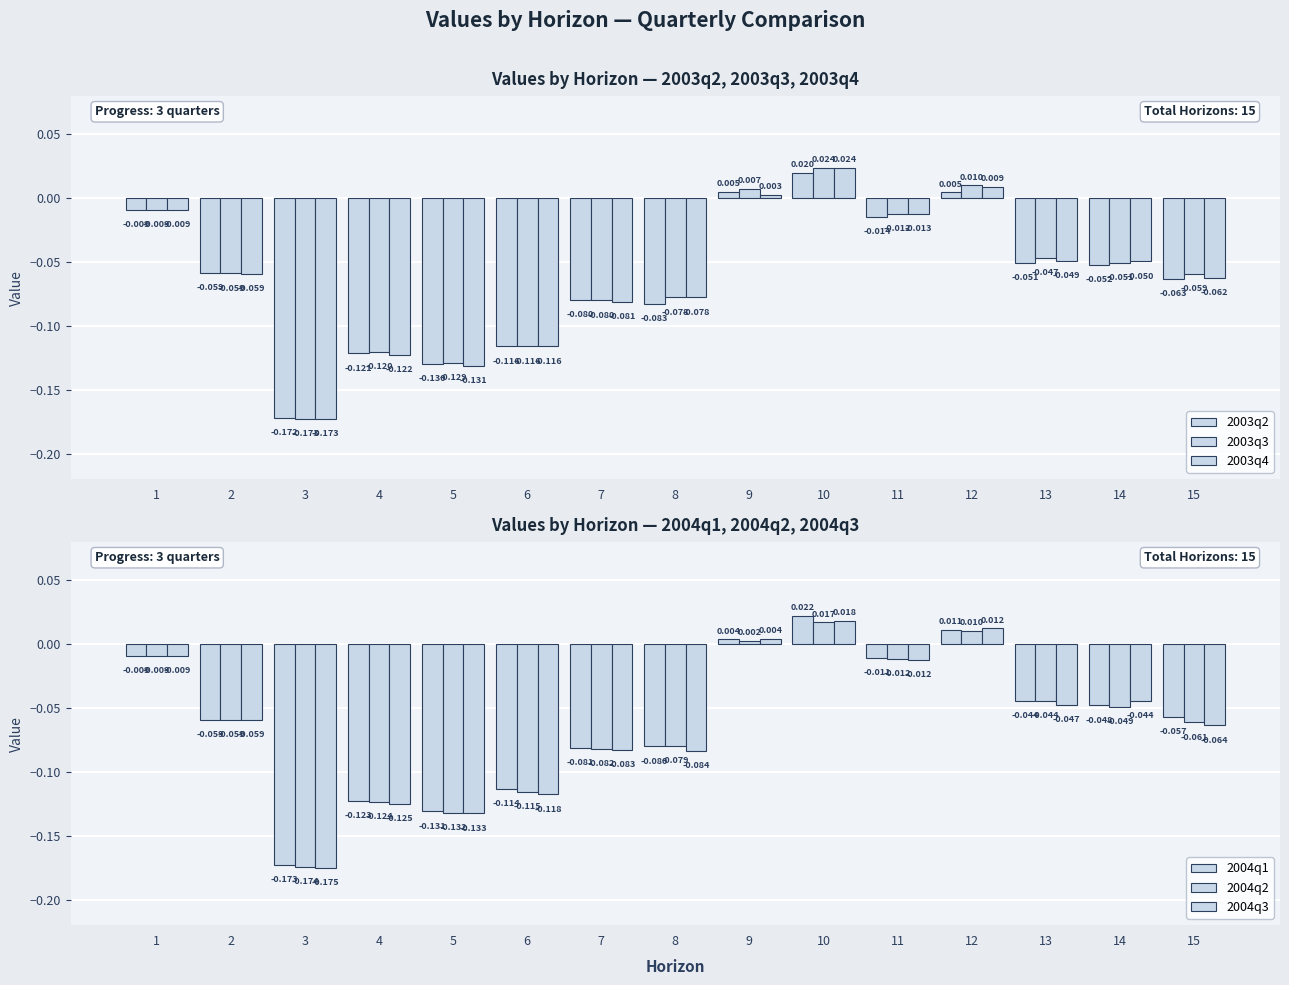

Reading right to left, what are all the values shown in this chart?

2003q2: 15=-0.1	14=-0.1	13=-0.1	12=0.0	11=-0.0	10=0.0	9=0.0	8=-0.1	7=-0.1	6=-0.1	5=-0.1	4=-0.1	3=-0.2	2=-0.1	1=-0.0
2003q3: 15=-0.1	14=-0.1	13=-0.0	12=0.0	11=-0.0	10=0.0	9=0.0	8=-0.1	7=-0.1	6=-0.1	5=-0.1	4=-0.1	3=-0.2	2=-0.1	1=-0.0
2003q4: 15=-0.1	14=-0.0	13=-0.0	12=0.0	11=-0.0	10=0.0	9=0.0	8=-0.1	7=-0.1	6=-0.1	5=-0.1	4=-0.1	3=-0.2	2=-0.1	1=-0.0
2004q1: 15=-0.1	14=-0.0	13=-0.0	12=0.0	11=-0.0	10=0.0	9=0.0	8=-0.1	7=-0.1	6=-0.1	5=-0.1	4=-0.1	3=-0.2	2=-0.1	1=-0.0
2004q2: 15=-0.1	14=-0.0	13=-0.0	12=0.0	11=-0.0	10=0.0	9=0.0	8=-0.1	7=-0.1	6=-0.1	5=-0.1	4=-0.1	3=-0.2	2=-0.1	1=-0.0
2004q3: 15=-0.1	14=-0.0	13=-0.0	12=0.0	11=-0.0	10=0.0	9=0.0	8=-0.1	7=-0.1	6=-0.1	5=-0.1	4=-0.1	3=-0.2	2=-0.1	1=-0.0